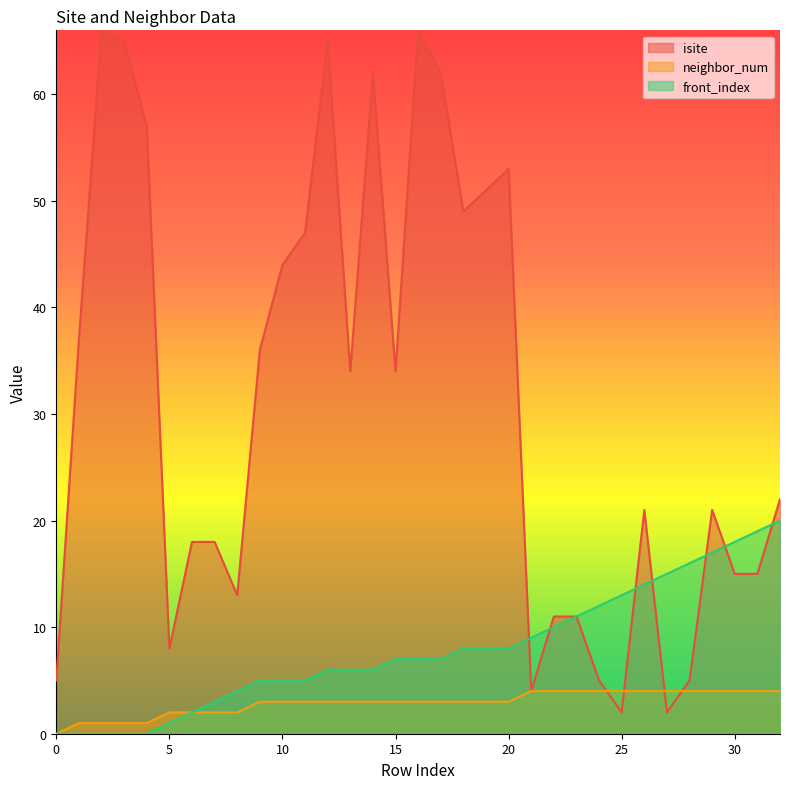

Reading left to right, list all the values displayed in this chart.

isite: 0=5	1=37	2=66	3=65	4=57	5=8	6=18	7=18	8=13	9=36	10=44	11=47	12=65	13=34	14=62	15=34	16=66	17=62	18=49	19=51	20=53	21=4	22=11	23=11	24=5	25=2	26=21	27=2	28=5	29=21	30=15	31=15	32=22
neighbor_num: 0=0	1=1	2=1	3=1	4=1	5=2	6=2	7=2	8=2	9=3	10=3	11=3	12=3	13=3	14=3	15=3	16=3	17=3	18=3	19=3	20=3	21=4	22=4	23=4	24=4	25=4	26=4	27=4	28=4	29=4	30=4	31=4	32=4
front_index: 0=0	1=0	2=0	3=0	4=0	5=1	6=2	7=3	8=4	9=5	10=5	11=5	12=6	13=6	14=6	15=7	16=7	17=7	18=8	19=8	20=8	21=9	22=10	23=11	24=12	25=13	26=14	27=15	28=16	29=17	30=18	31=19	32=20